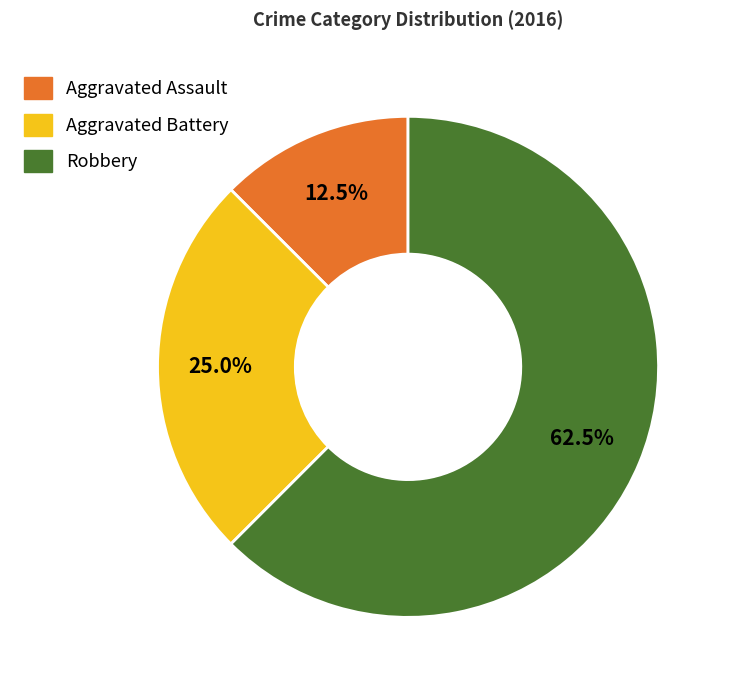

To the nearest percent, what is the difference between the Robbery and Aggravated Assault slice percentages?

50%